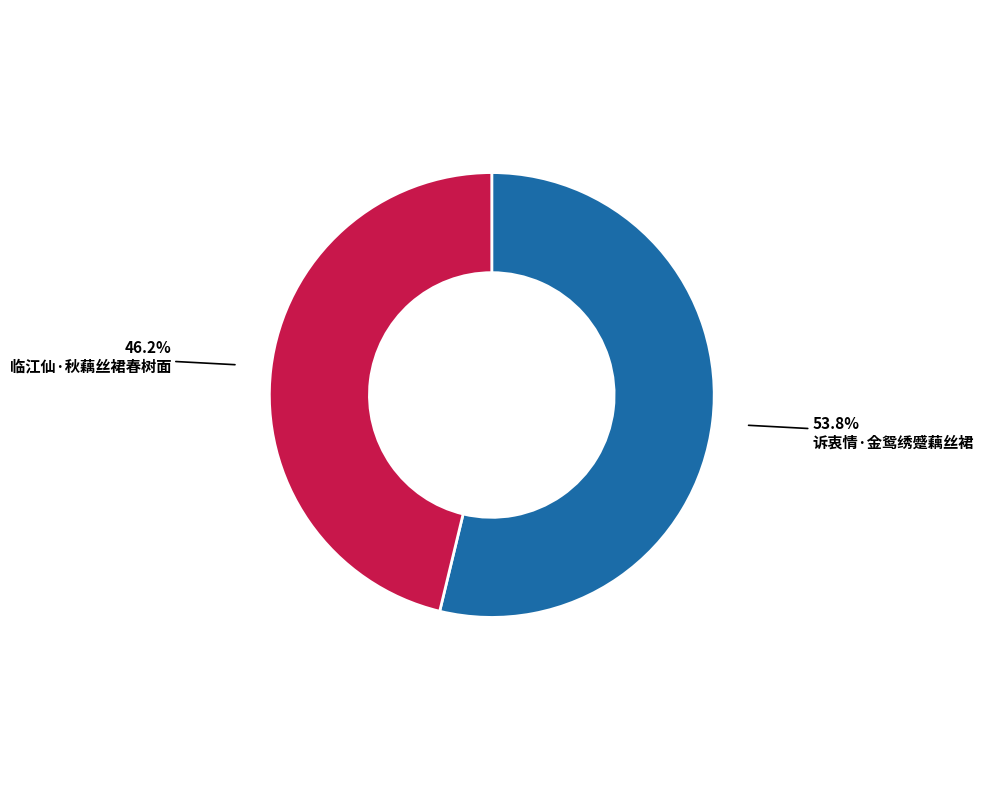

What portion of the pie excludes 诉衷情·金鸳绣蹙藕丝裙?

46.2%